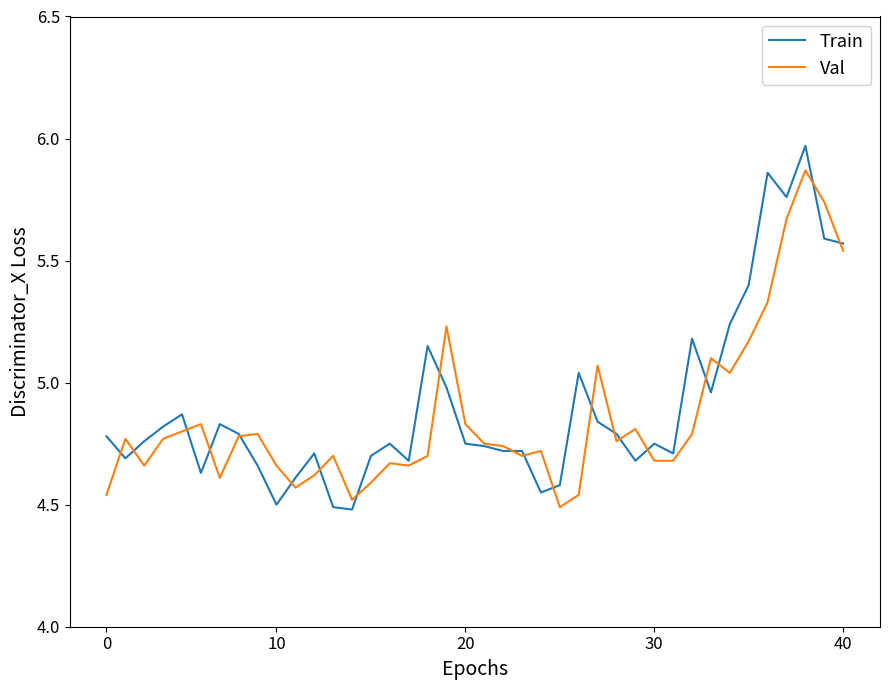

Which series has the largest range (max minus min)?

Train